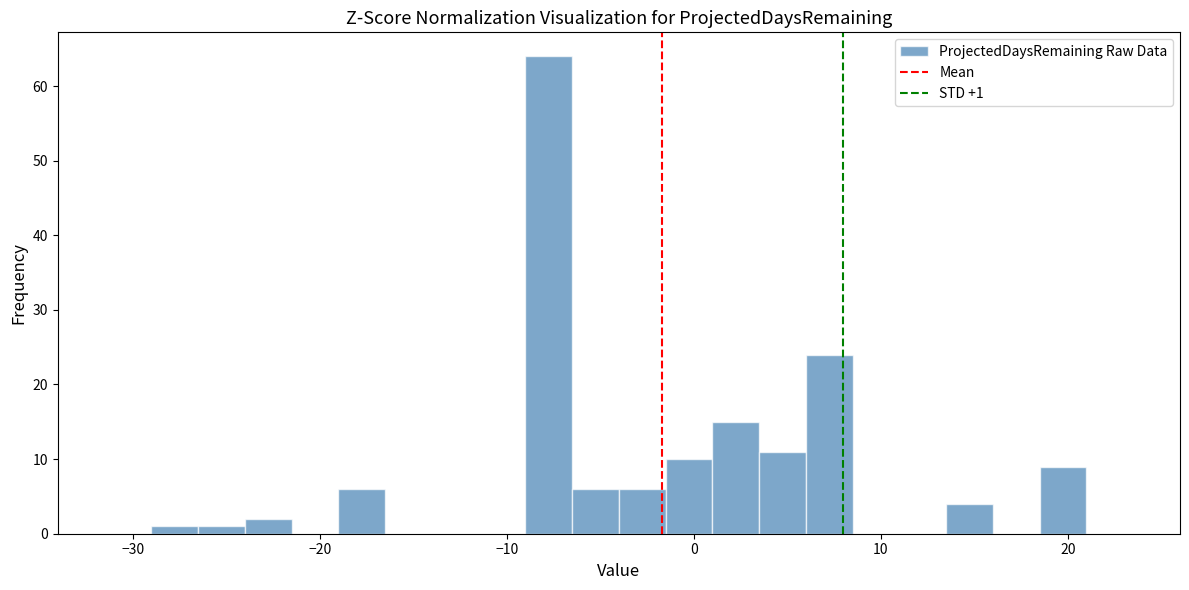

Read against the x-axis, roughly where is the centre of the tallest bar?

-8